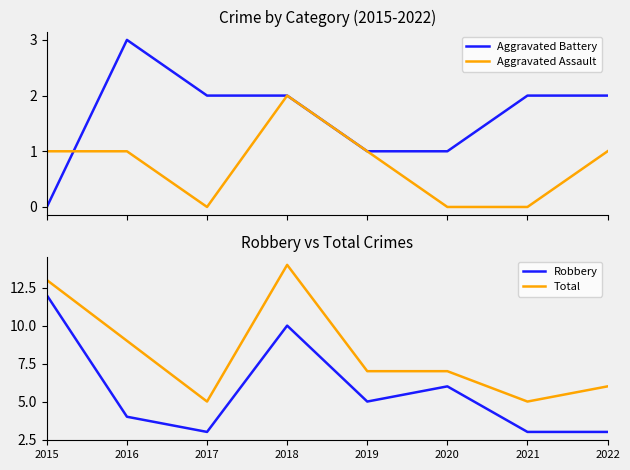

At how many categories does at least one series exceed 10?

2